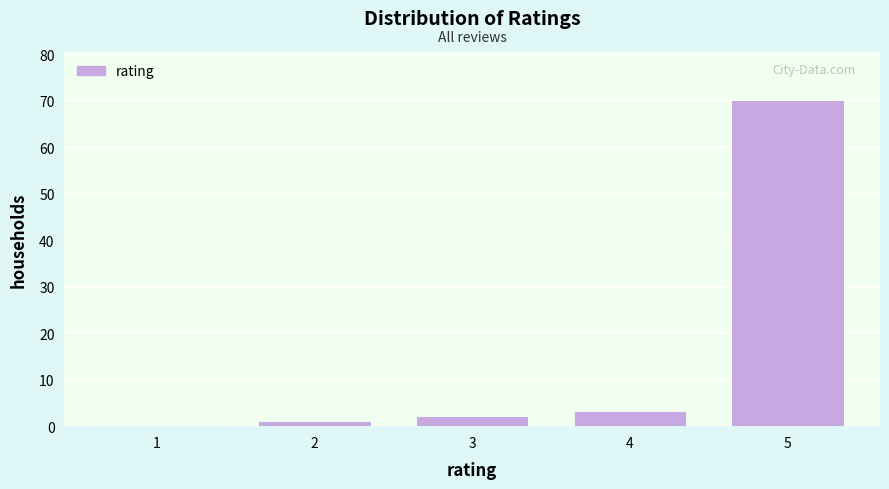

Reading left to right, transcribe all the data shown in this chart.

1=0	2=1	3=2	4=3	5=70